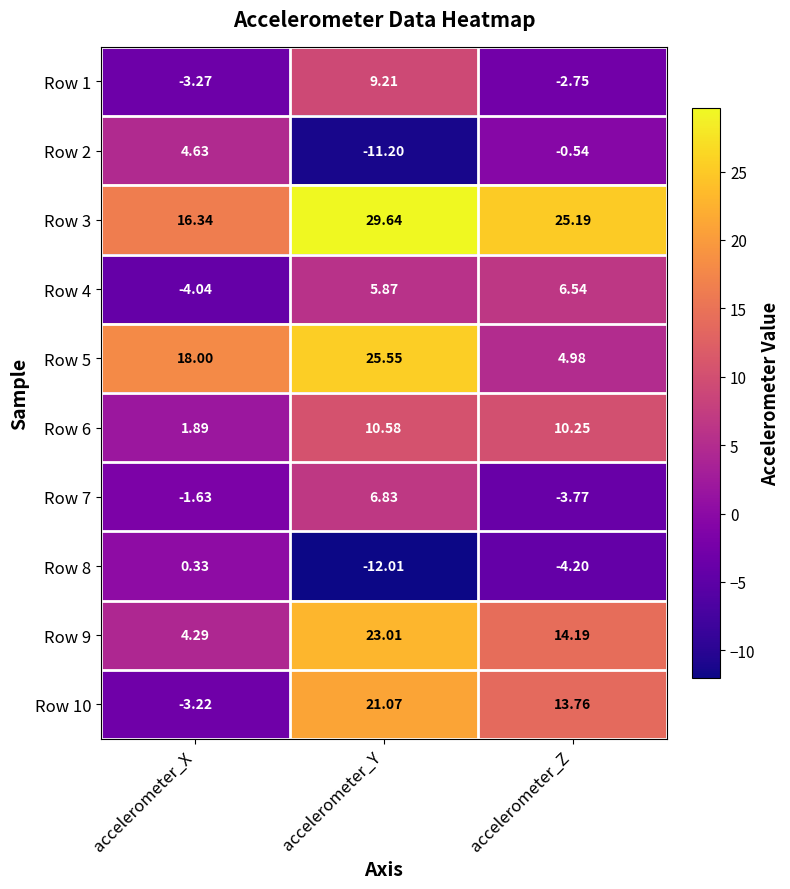

At which label does Row 4 first exceed 5?

accelerometer_Y